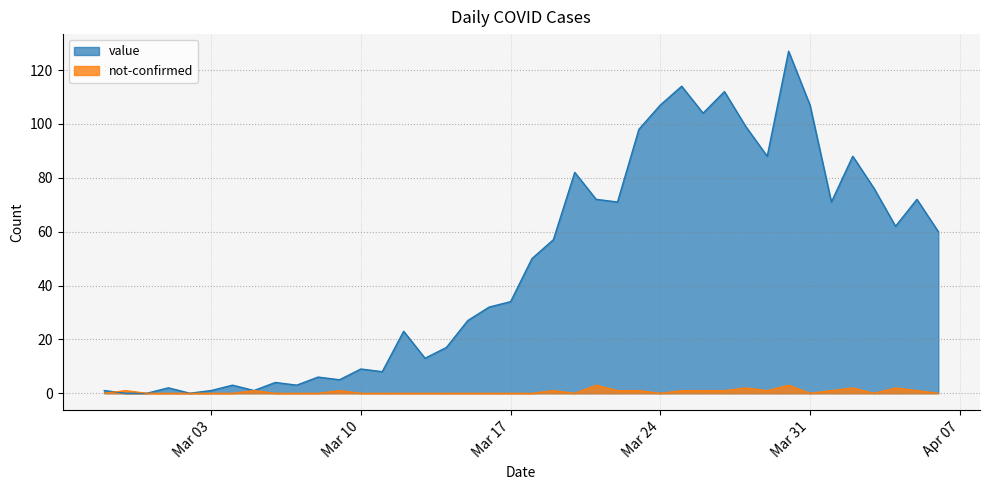

Which series has the largest range (max minus min)?

value